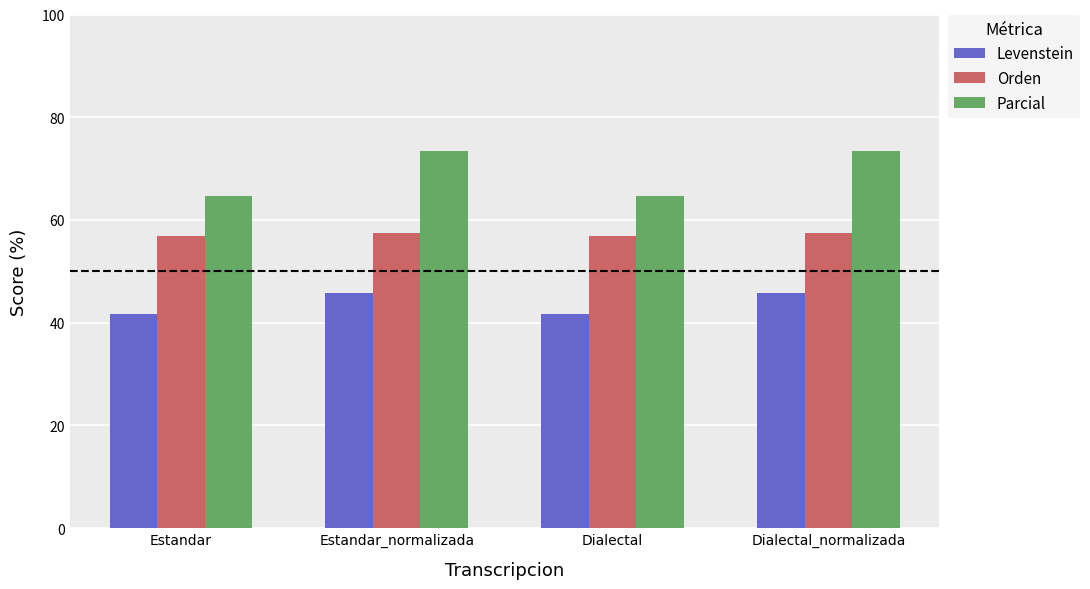

What is the minimum value for Levenstein?

41.7